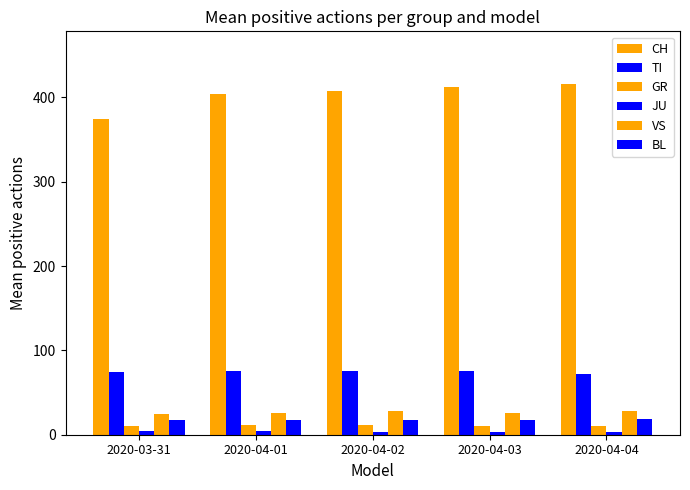

Are the bars grouped side by side (vs. stacked)?

Yes